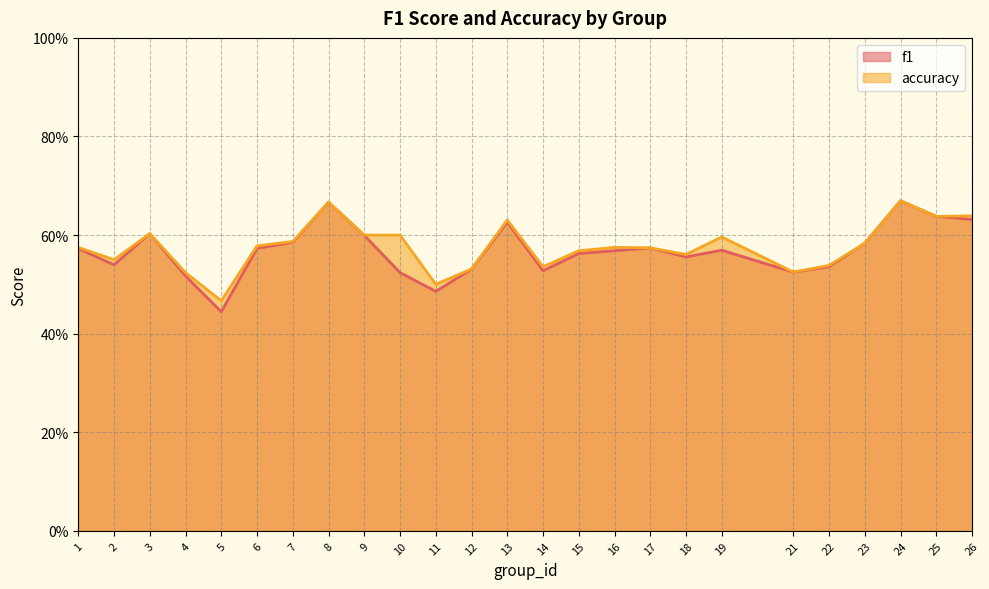

True or false: f1 has more than 1 points higher than both neighbors.

True